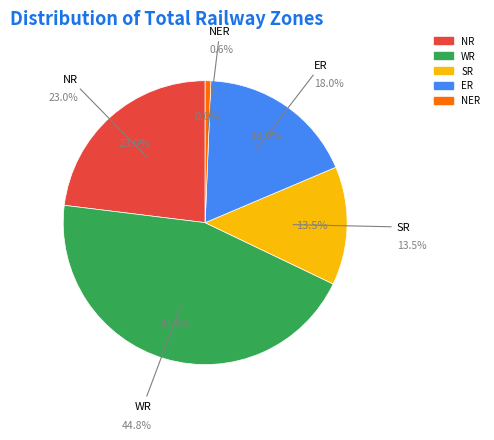

Which category has the biggest portion of the pie?

WR